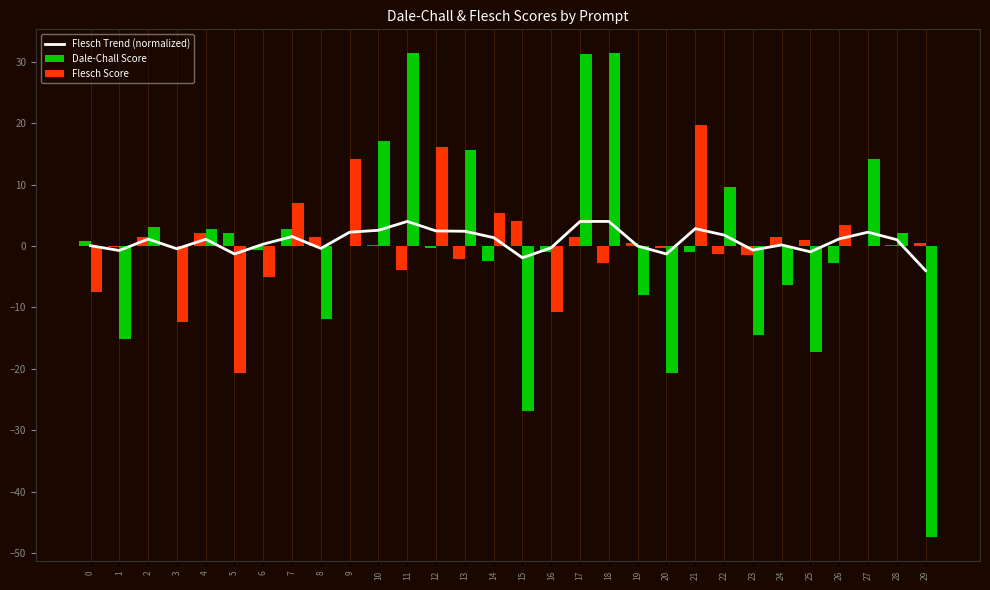

List the series in order of their peak value, highest first.

Flesch Score, Flesch Trend (normalized), Dale-Chall Score